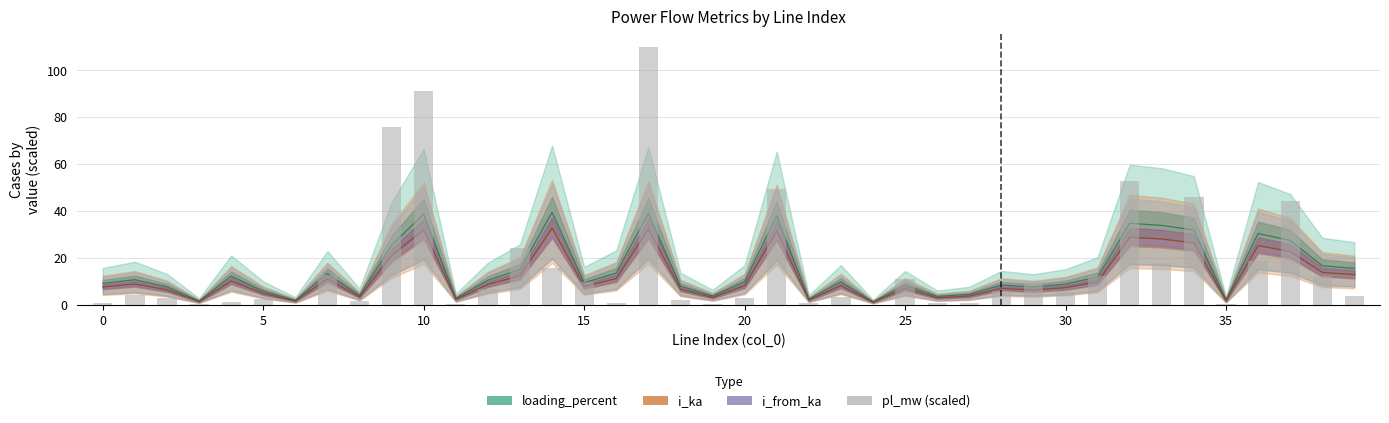

What is the difference between the second highest and second lowest values?

91.3